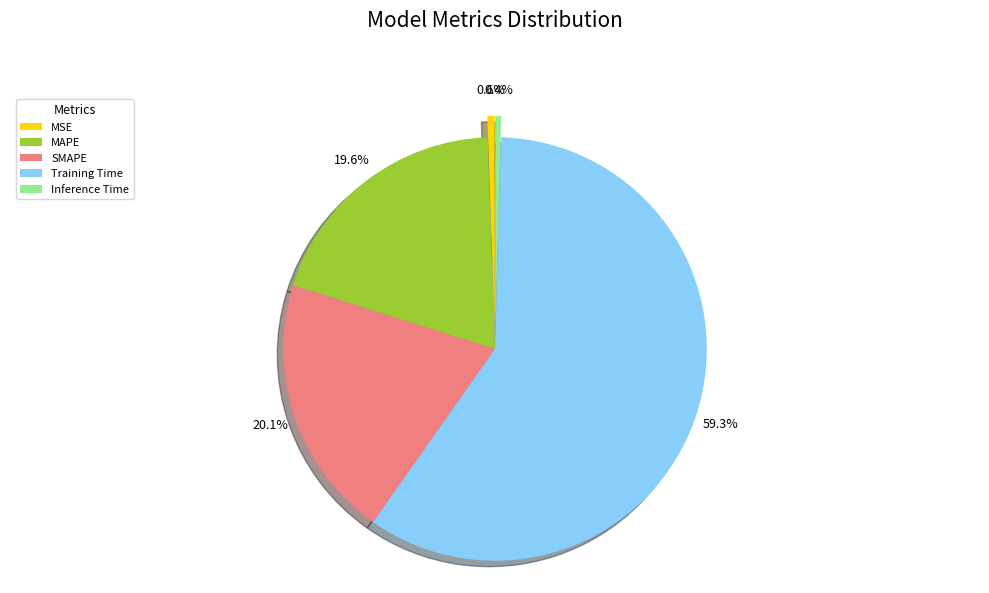

Which has a higher value, MAPE or Training Time?

Training Time